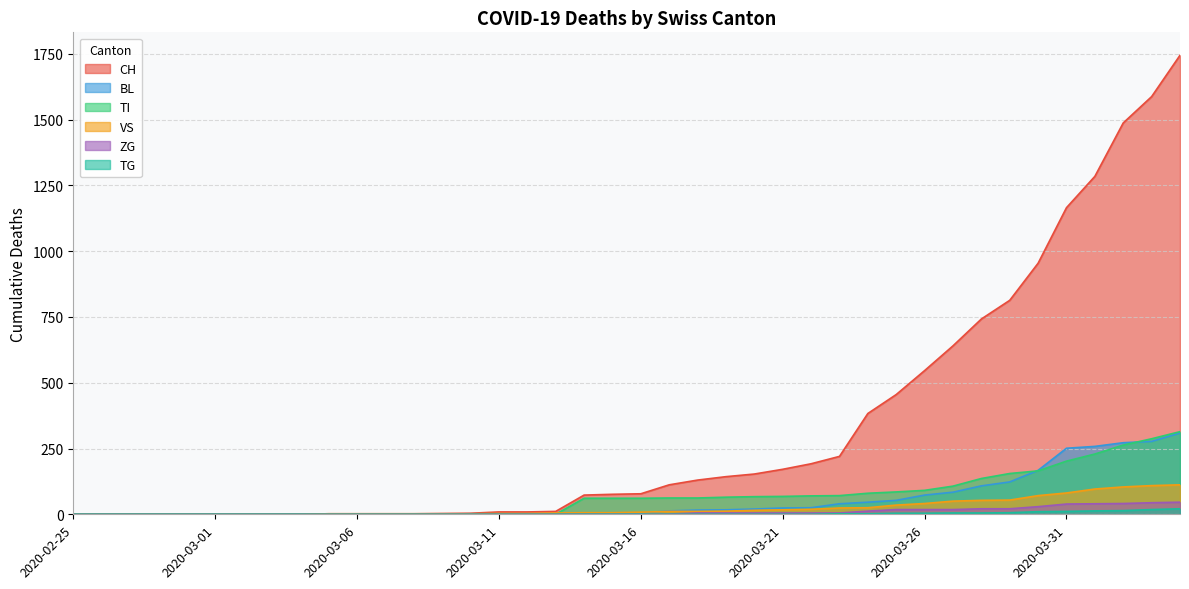

How many data points does each series have?

40